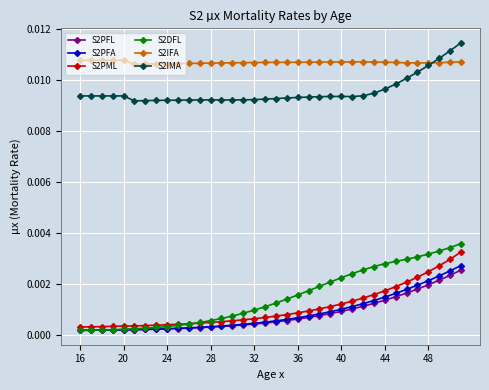

Which series has the largest range (max minus min)?

S2DFL